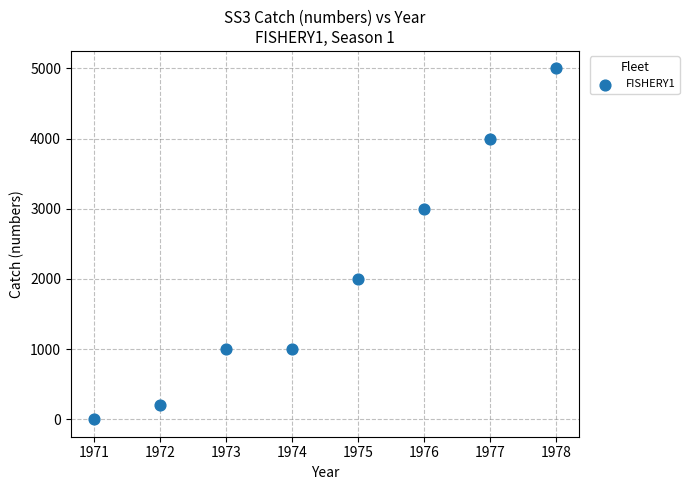

What is the average Y value?

2025